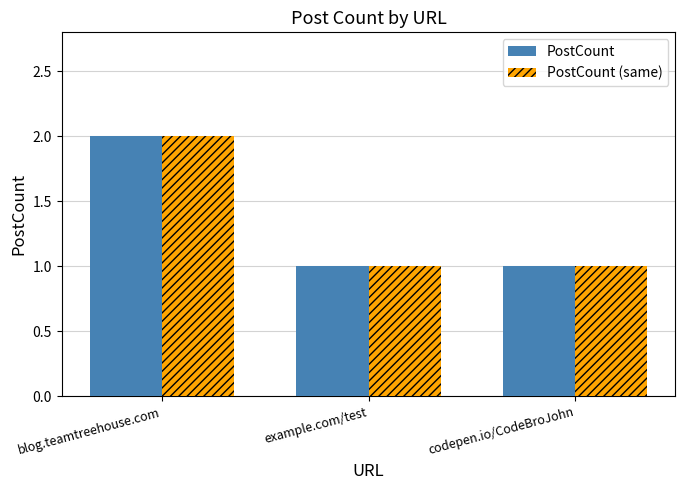

At which category is the sum across all series the highest?

blog.teamtreehouse.com